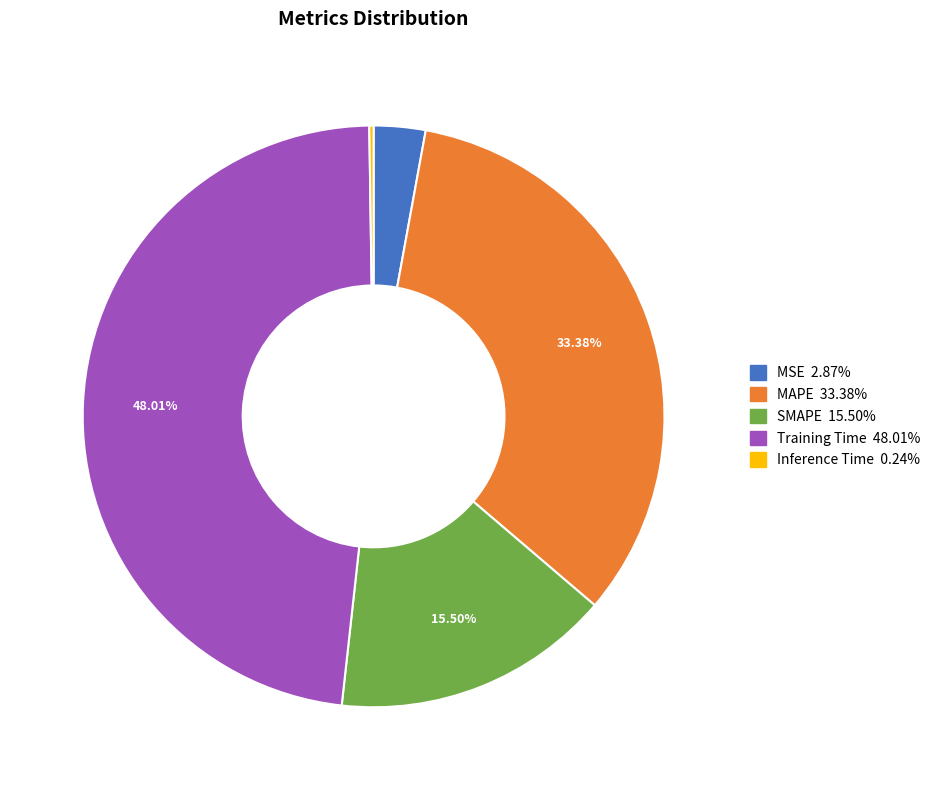

Is there a majority slice in this chart?

No